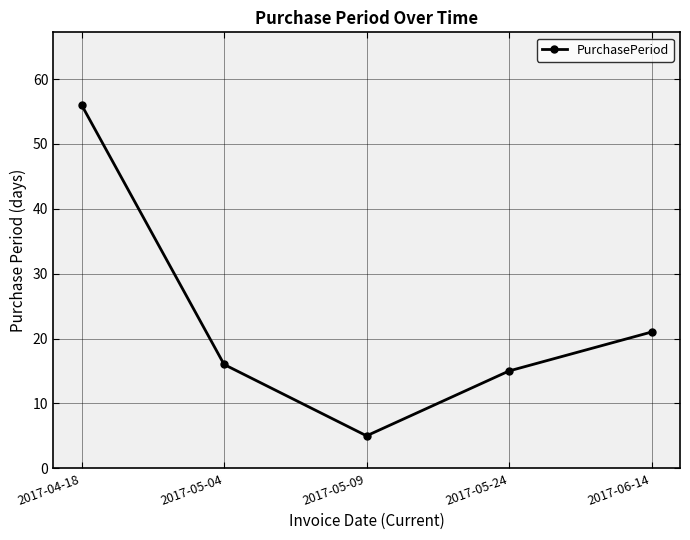

Which label corresponds to the smallest value in the chart?

2017-05-09